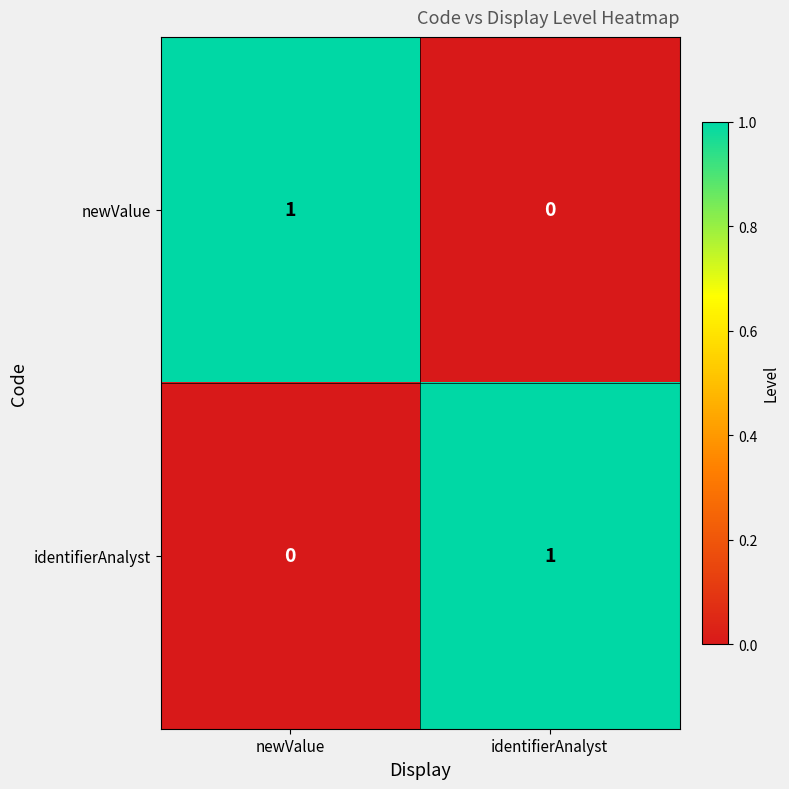

At which label is newValue closest to 0?

identifierAnalyst